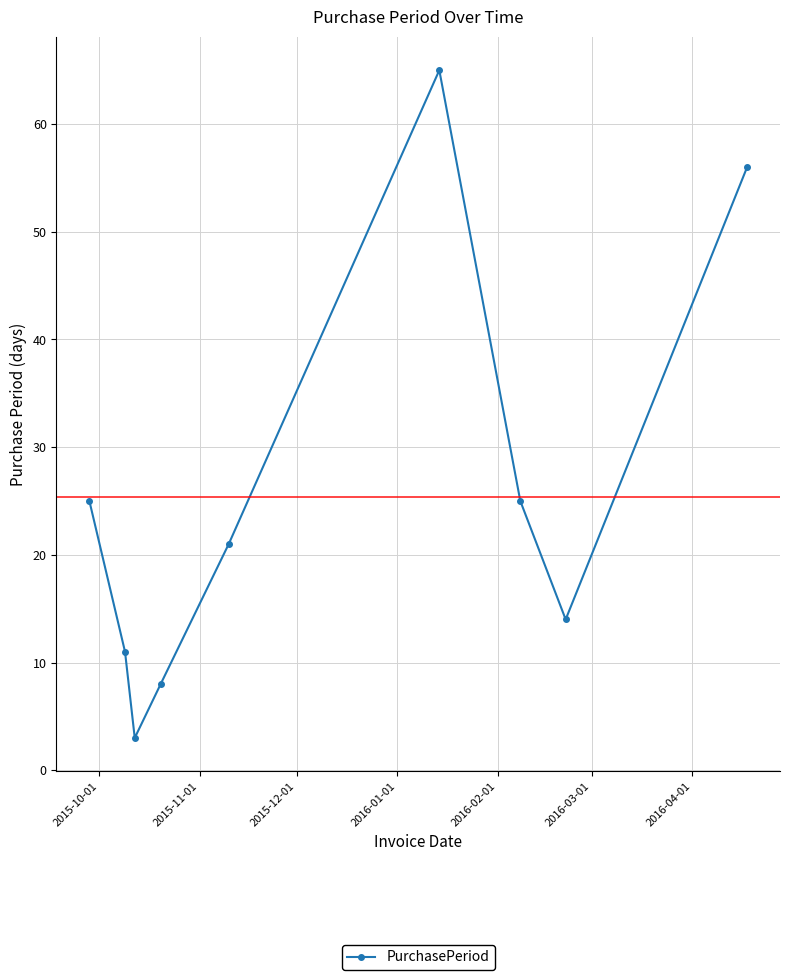

True or false: there are more than 0 points higher than both neighbors.

True